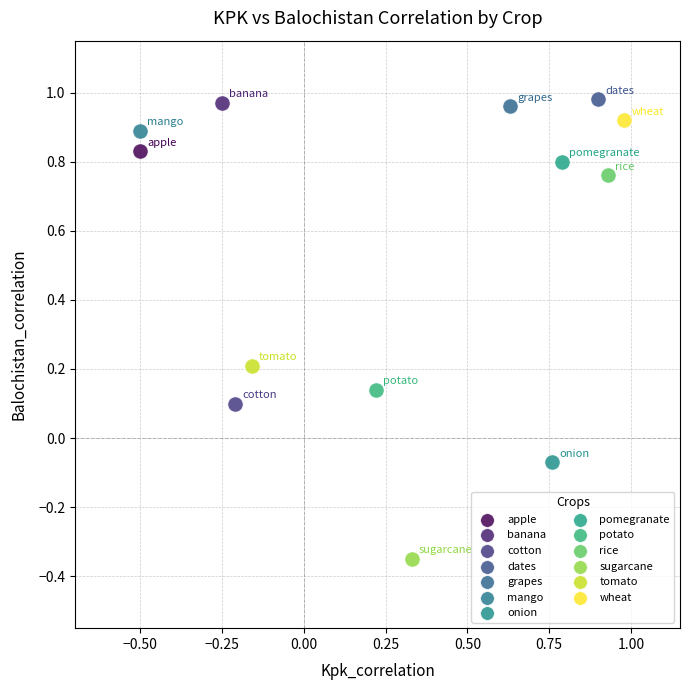

What are all the series names shown in the legend?

apple, banana, cotton, dates, grapes, mango, onion, pomegranate, potato, rice, sugarcane, tomato, wheat